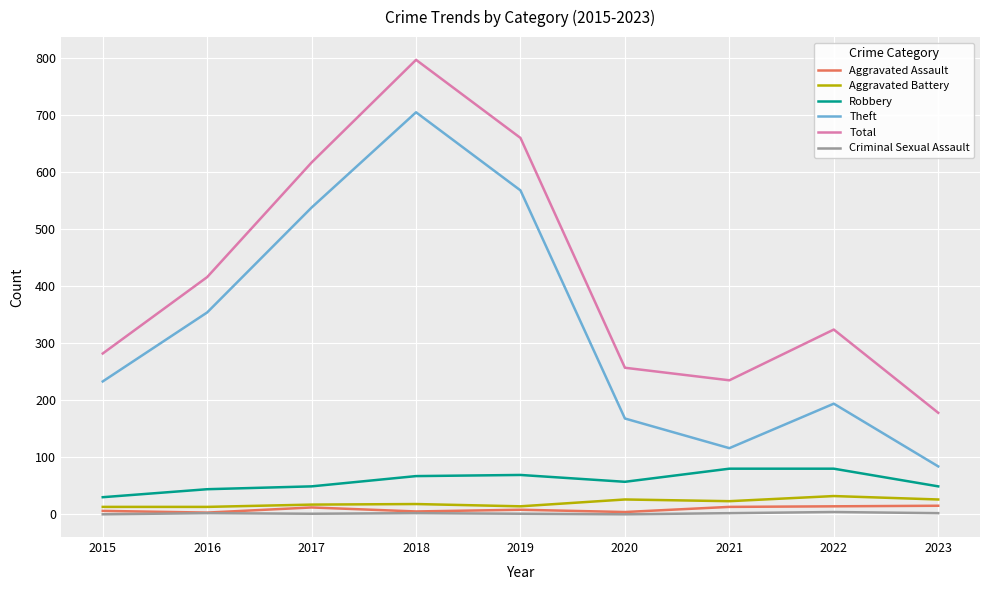

What are all the series names shown in the legend?

Aggravated Assault, Aggravated Battery, Robbery, Theft, Total, Criminal Sexual Assault